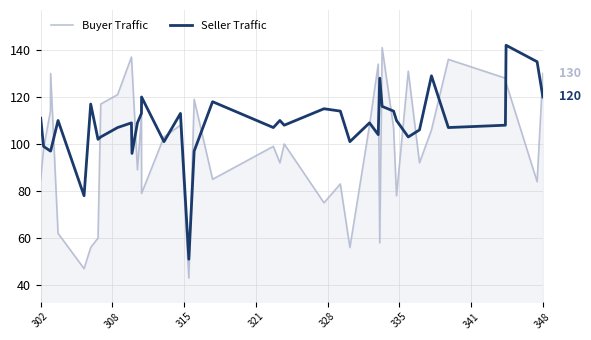

True or false: Seller Traffic and Buyer Traffic intersect in this chart.

True